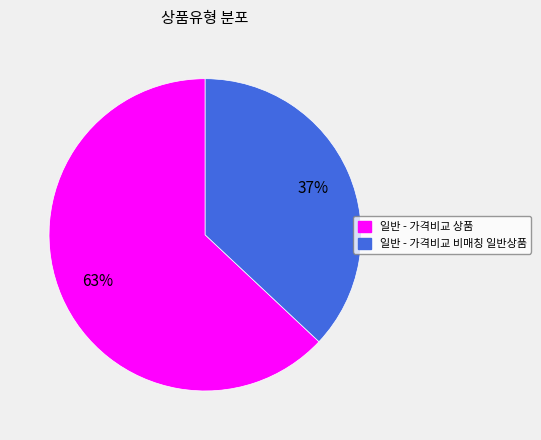

The 일반 - 가격비교 상품 slice represents 63% of the pie. True or false?

True